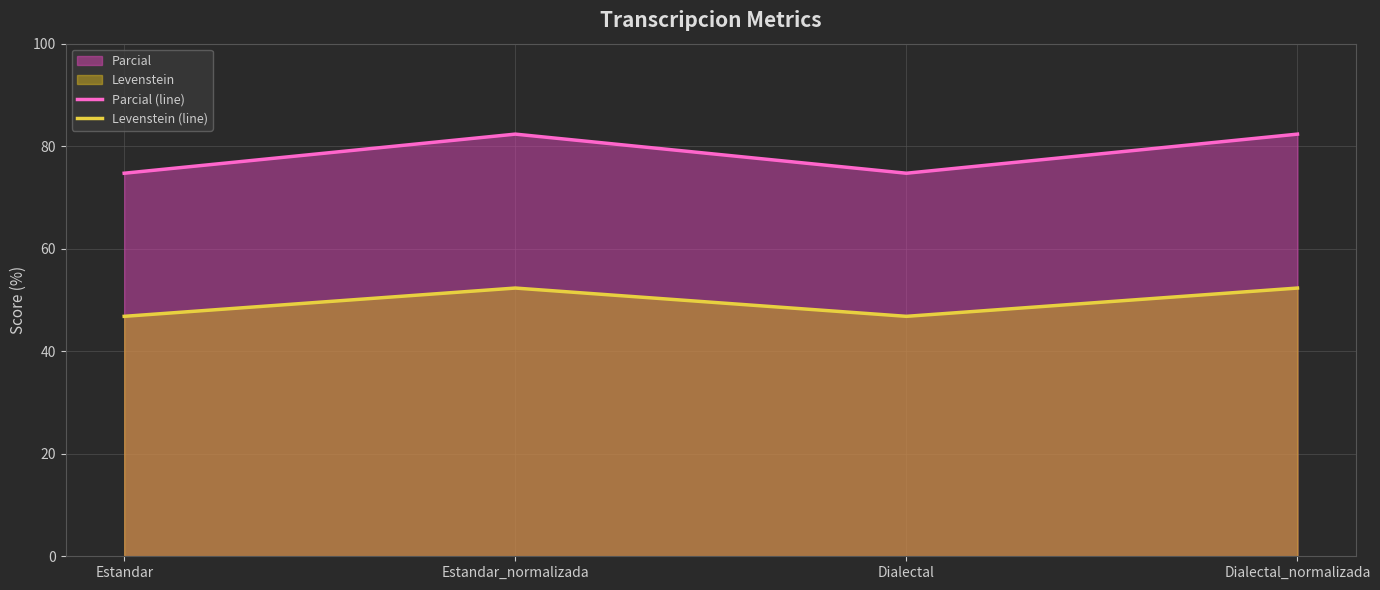

What is the minimum value shown in the chart?

46.8